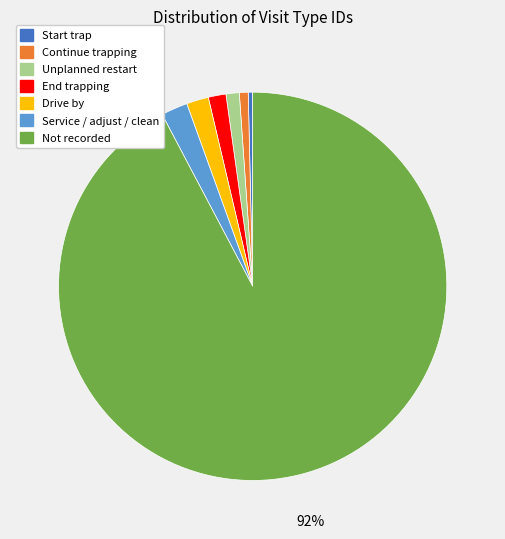

True or false: Not recorded accounts for 78% of the total.

False